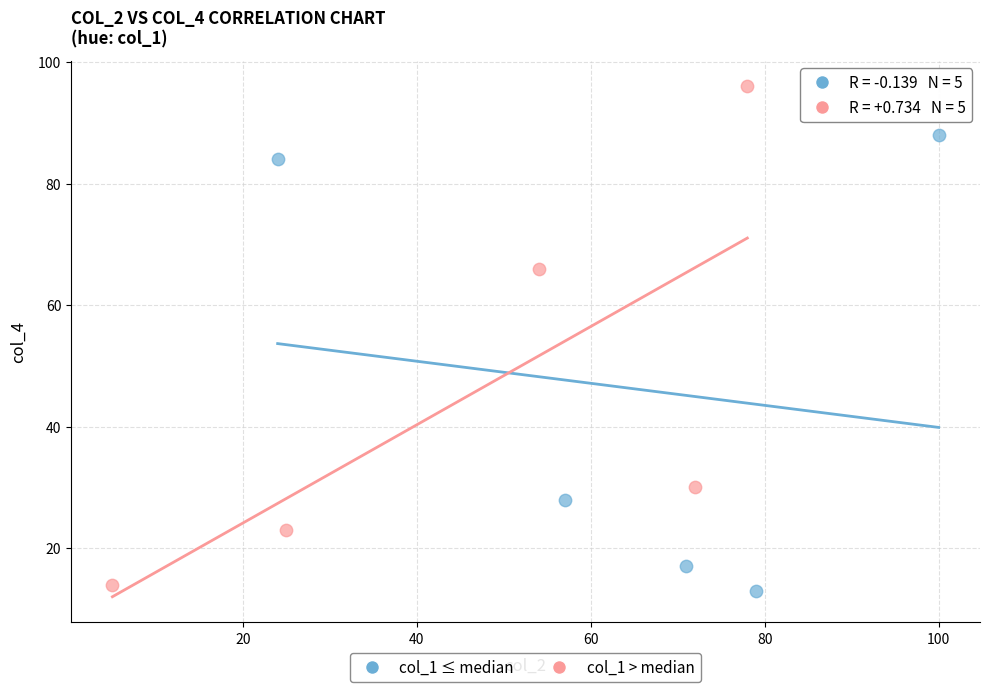

Which series contains the lowest Y value?

col_1 ≤ median